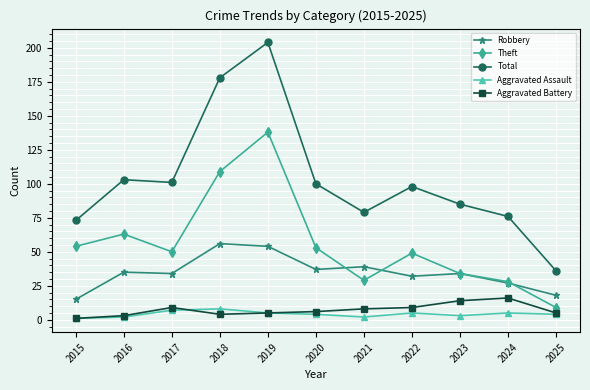

How many categories are shown in the chart?

11